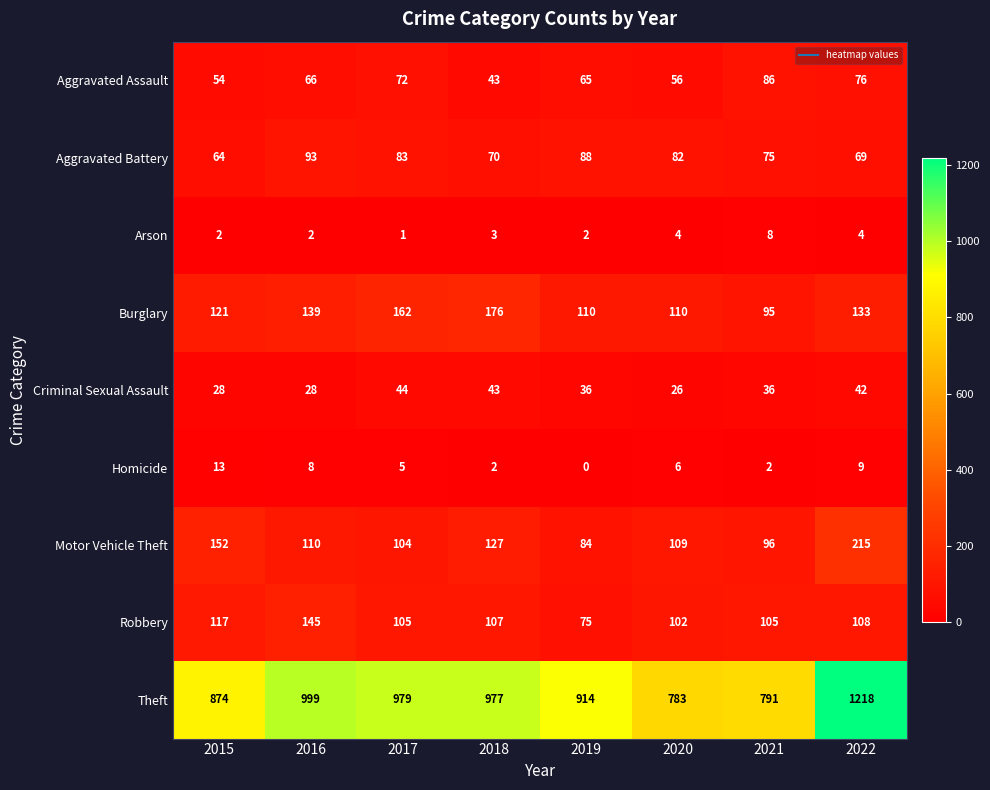

How many data points in Aggravated Battery are less than 82?

4